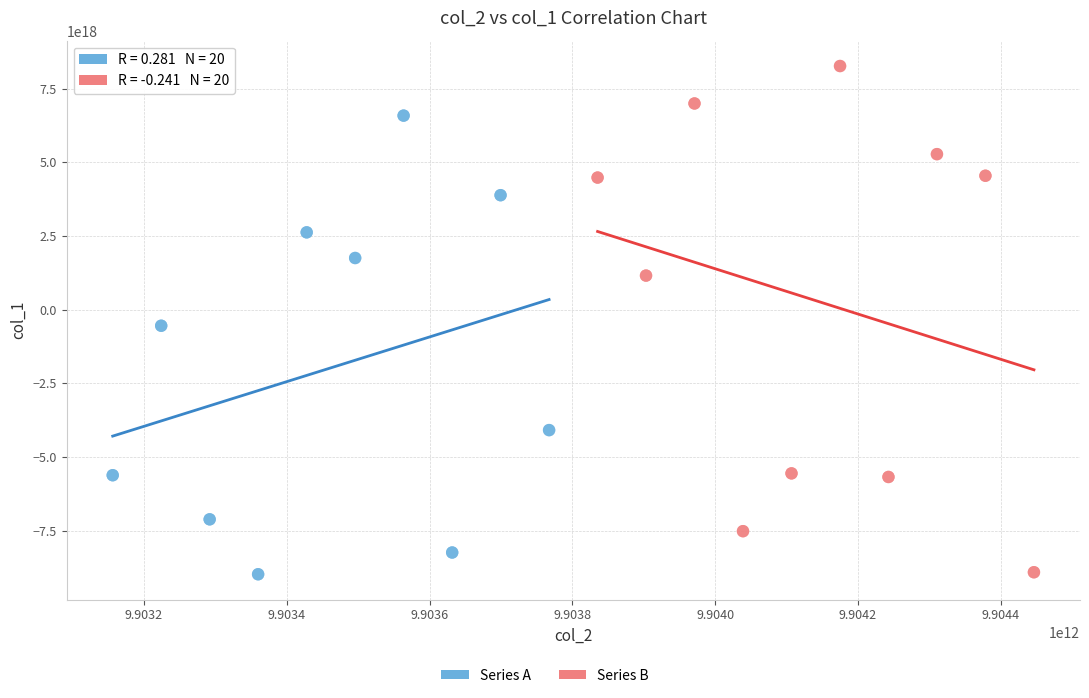

Which series has the widest spread of Y values?

Series B